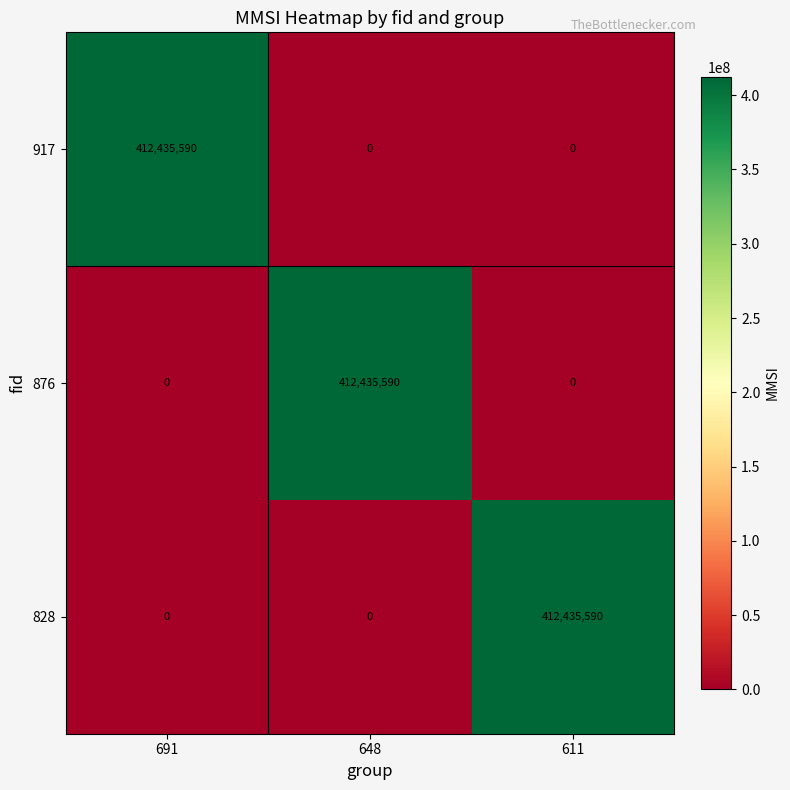

Reading left to right, extract all data points from this chart.

917: 691=412435590	648=0	611=0
876: 691=0	648=412435590	611=0
828: 691=0	648=0	611=412435590